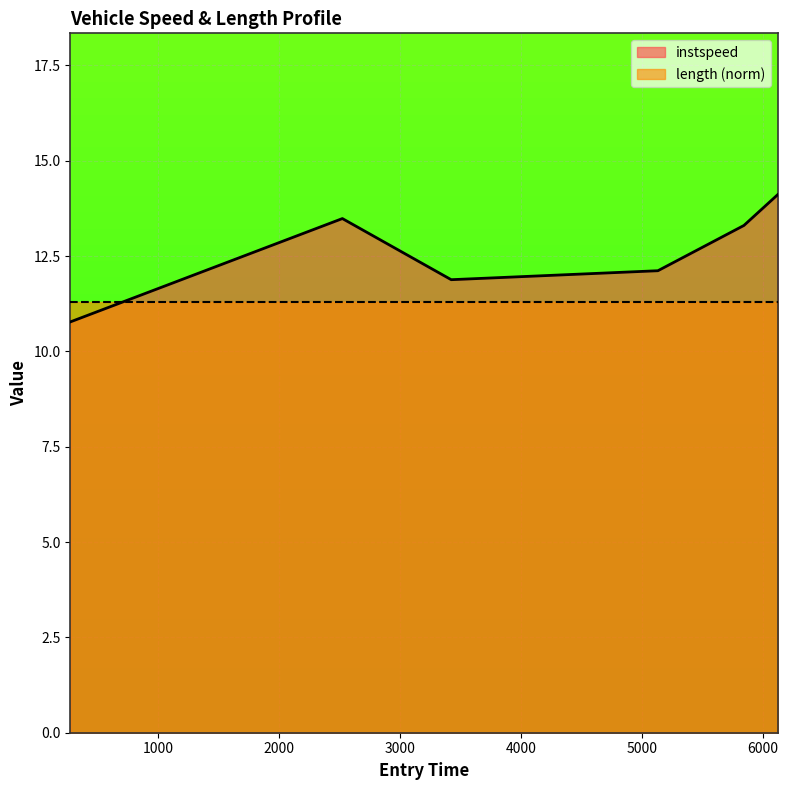

What is the value of the 5th point from the left?

13.3